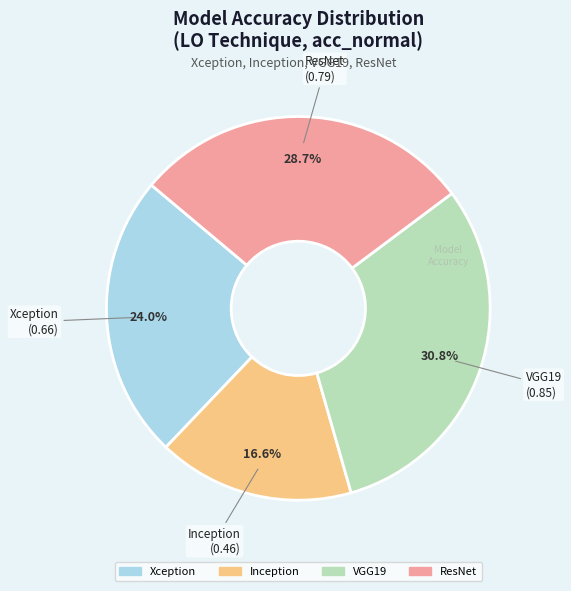

Is ResNet the majority of the pie?

No